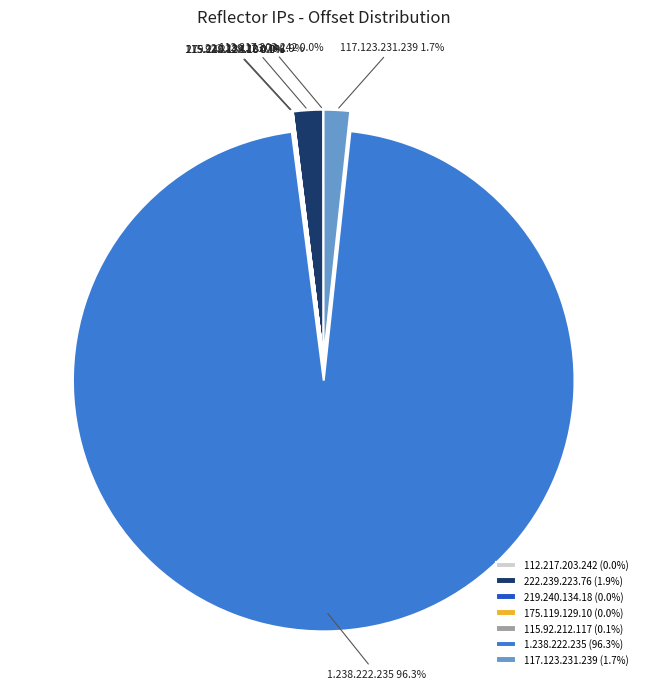

Does 1.238.222.235 represent more than half of the total?

Yes